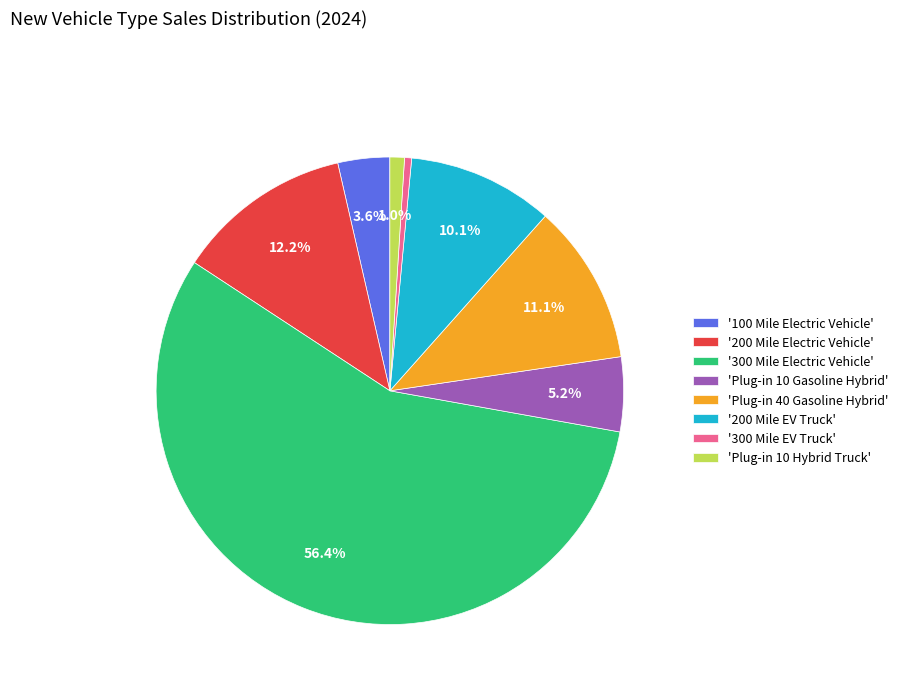

What percentage is NOT represented by '100 Mile Electric Vehicle'?

96.4%